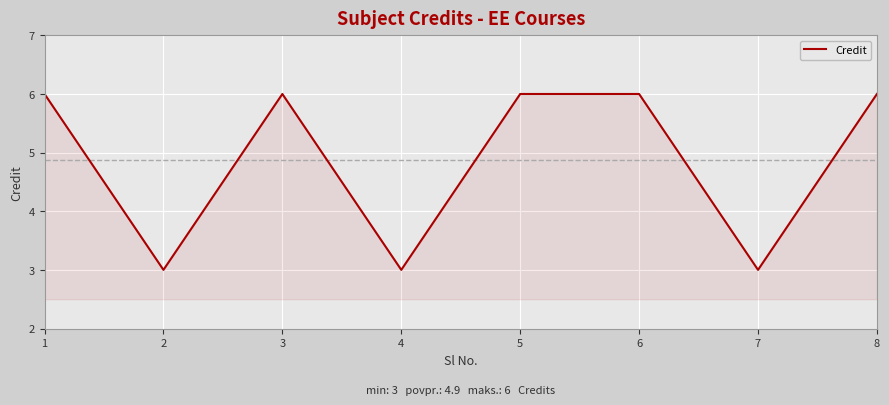

What is the maximum value shown in the chart?

6